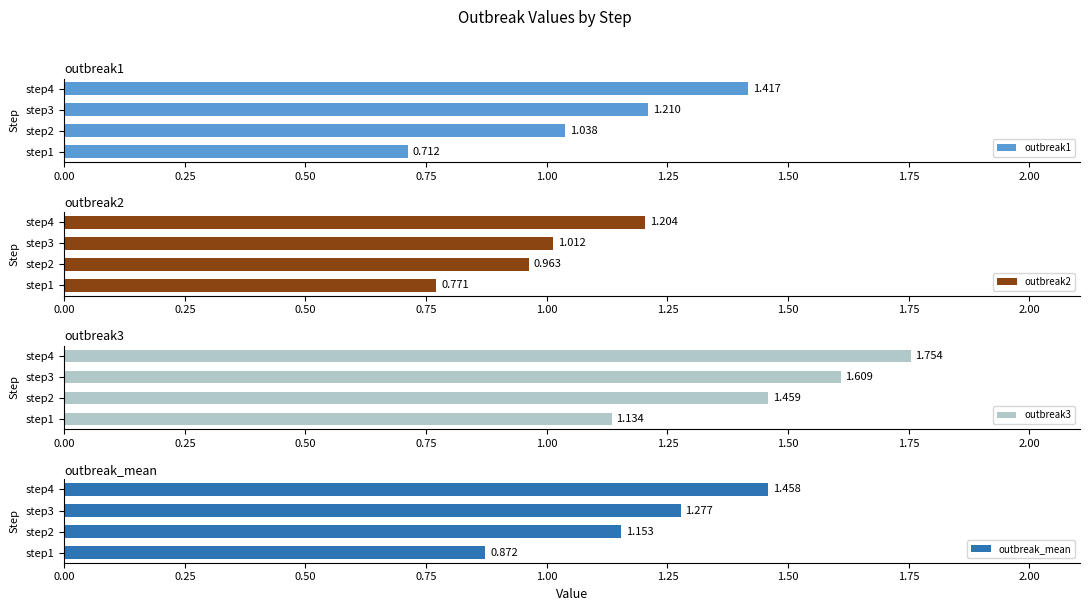

Are the bars grouped side by side (vs. stacked)?

Yes